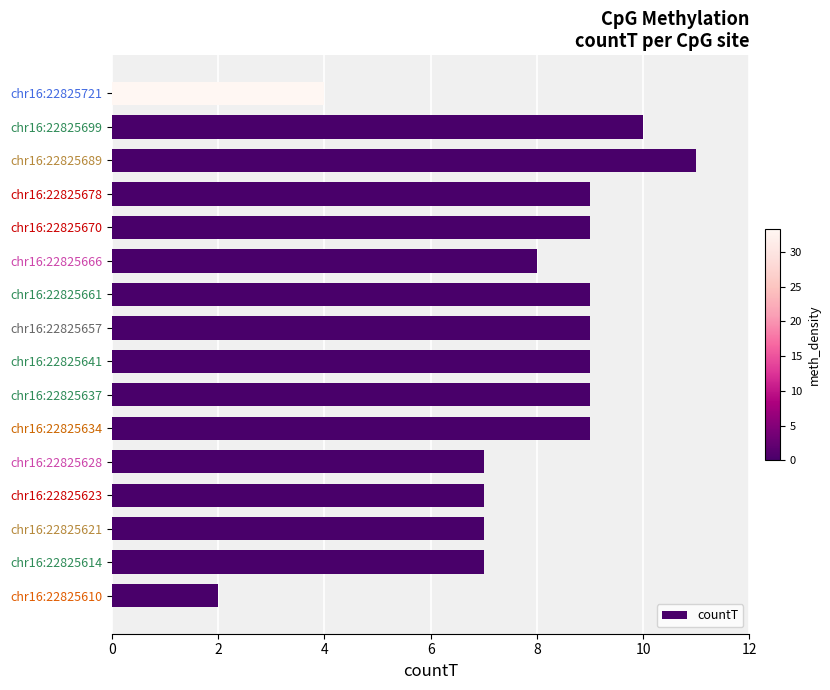

The value at chr16:22825628 is 7. True or false?

True